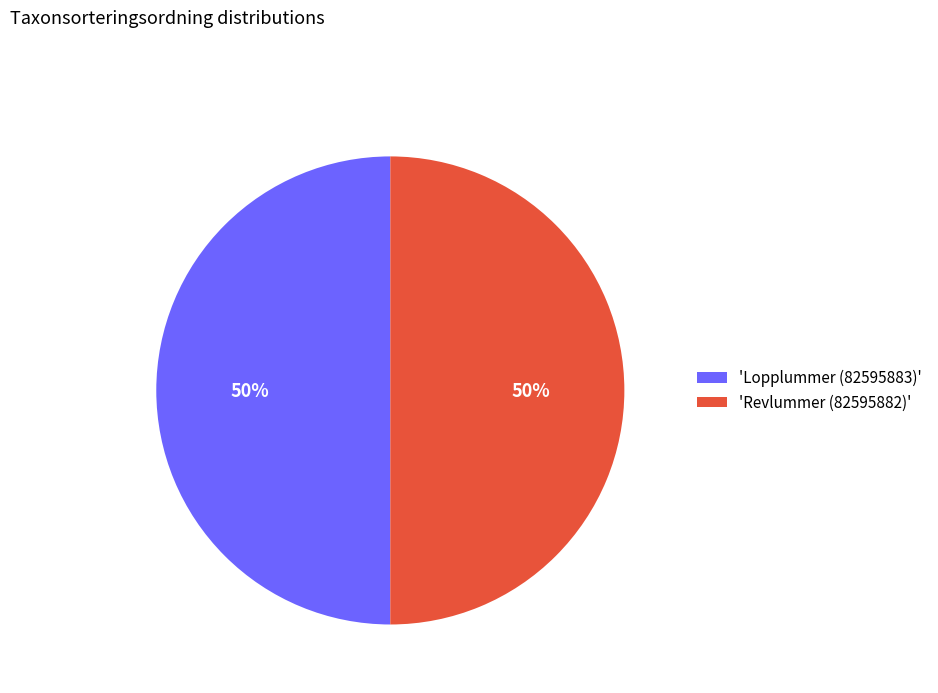

True or false: 'Revlummer (82595882)' accounts for 50% of the total.

True